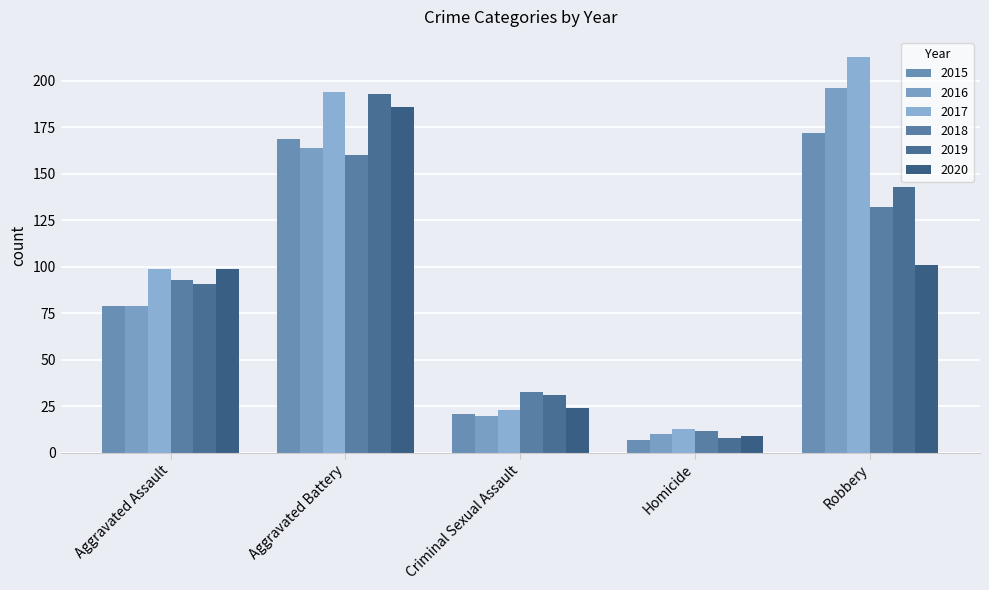

Reading left to right, what are all the values shown in this chart?

2015: 79	169	21	7	172
2016: 79	164	20	10	196
2017: 99	194	23	13	213
2018: 93	160	33	12	132
2019: 91	193	31	8	143
2020: 99	186	24	9	101